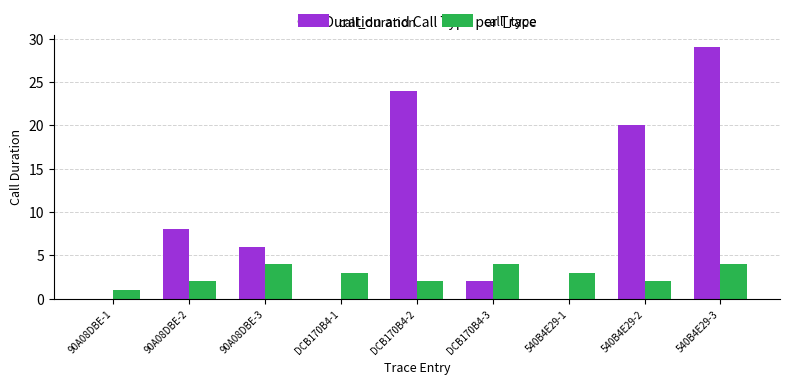

At which category is the sum across all series the highest?

540B4E29-3